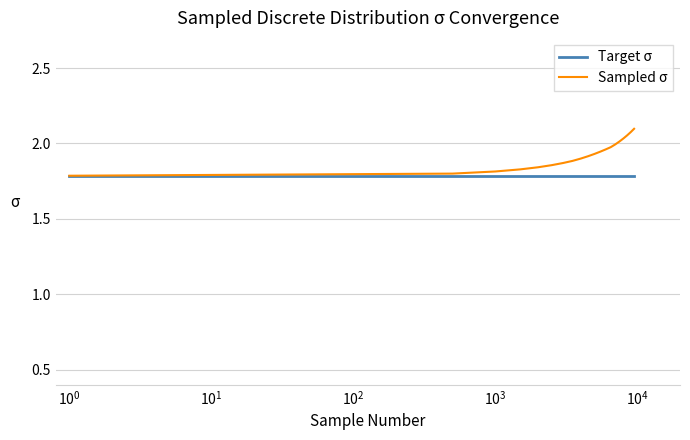

Which series has the largest range (max minus min)?

Sampled σ